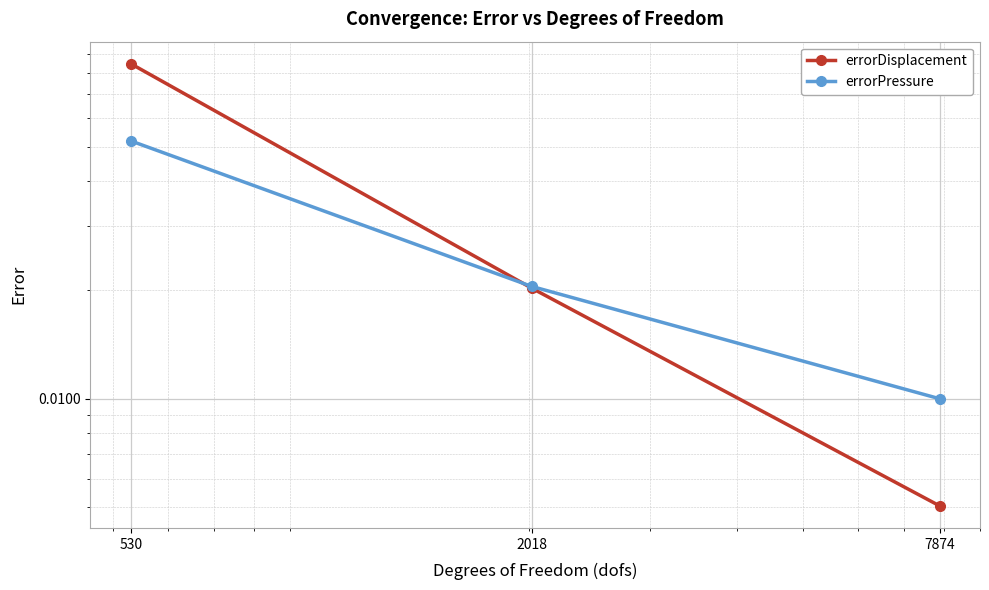

Which series has the largest total across all categories?

errorDisplacement